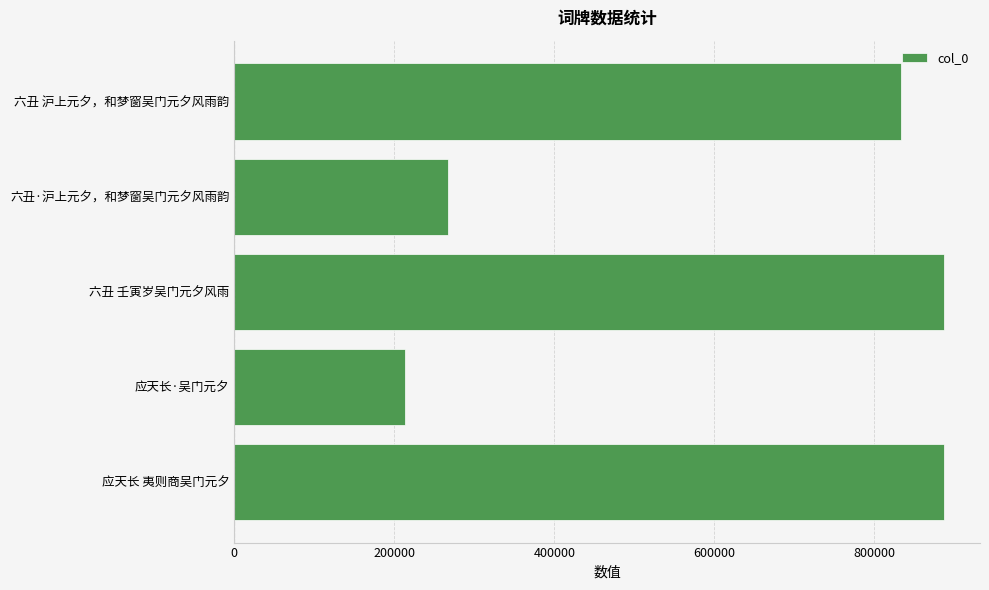

The value at 应天长·吴门元夕 is 96434. True or false?

False